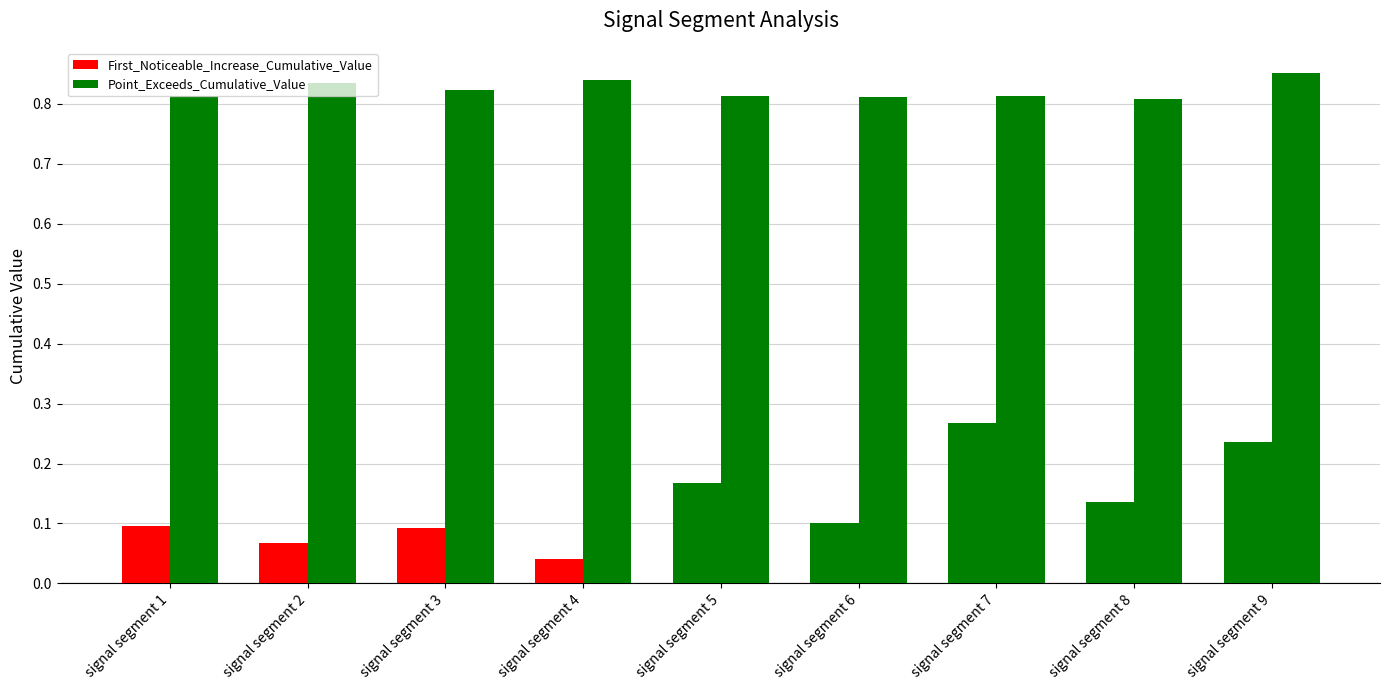

How many groups of bars are there?

9